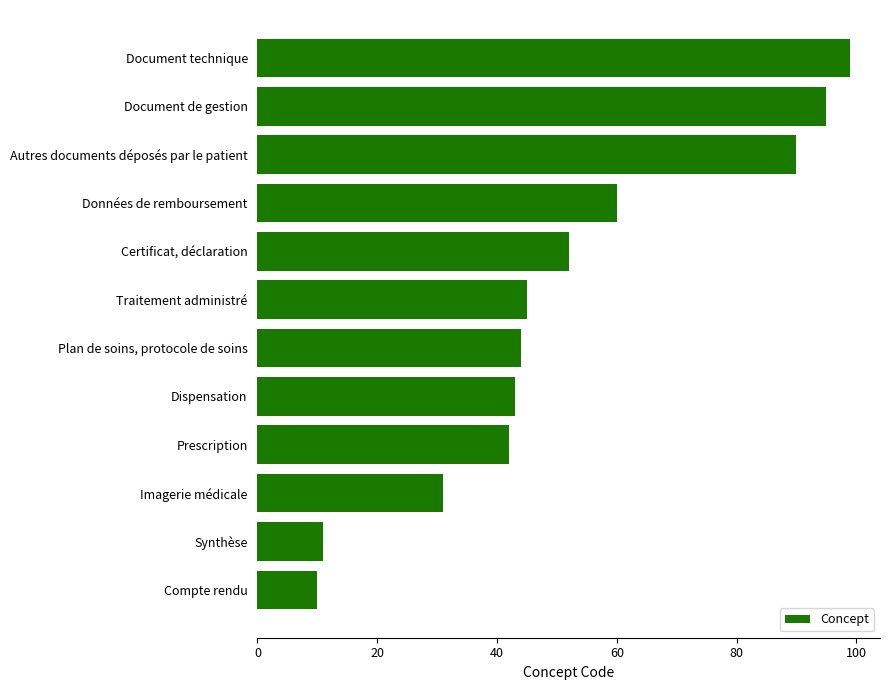

Is it true that the value at Autres documents déposés par le patient is 90?

True